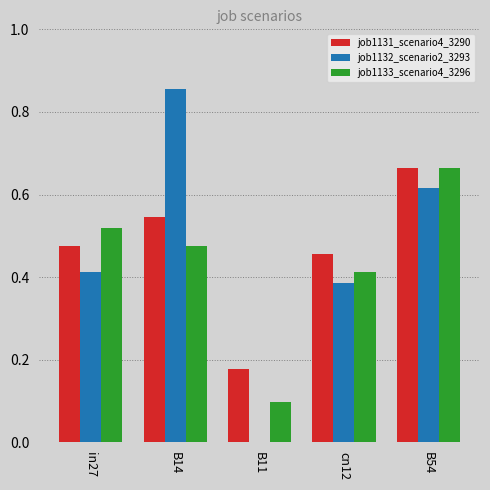

Is the value of job1131_scenario4_3290 at B54 greater than the value of job1132_scenario2_3293 at B11?

Yes